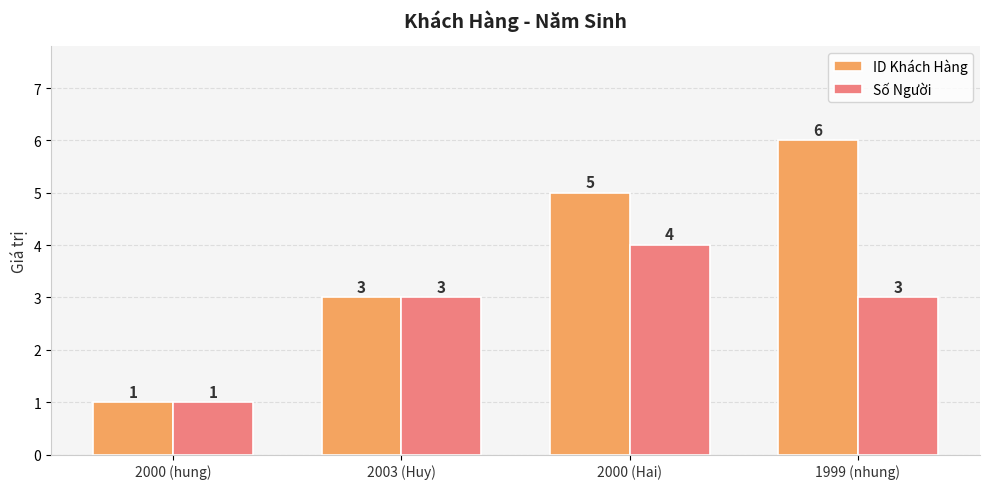

Are the bars grouped side by side (vs. stacked)?

Yes